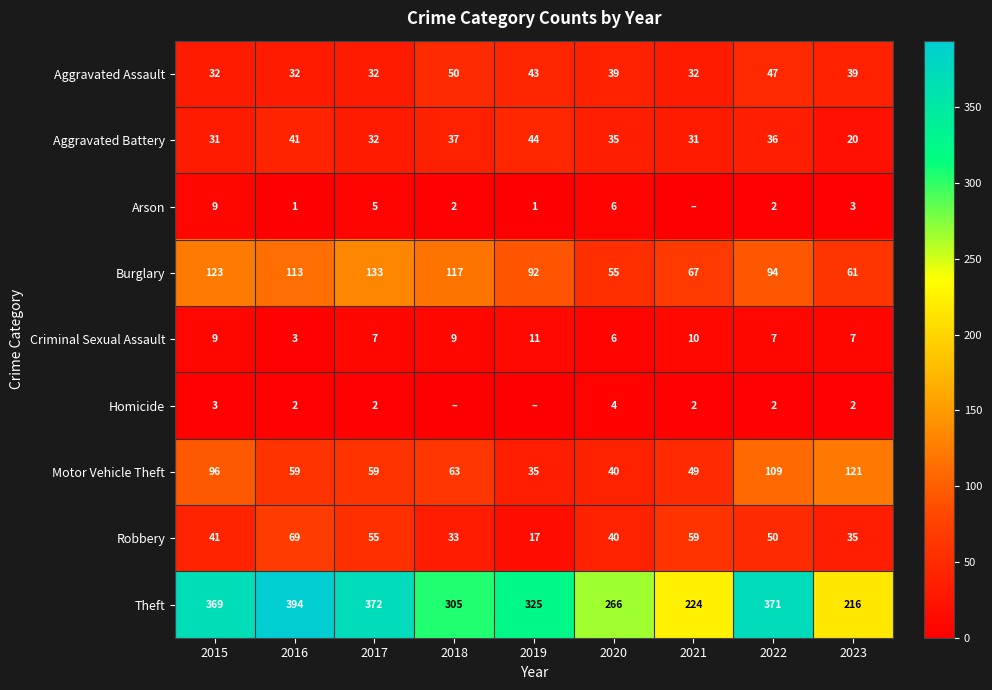

Which series has the widest spread of values?

Theft